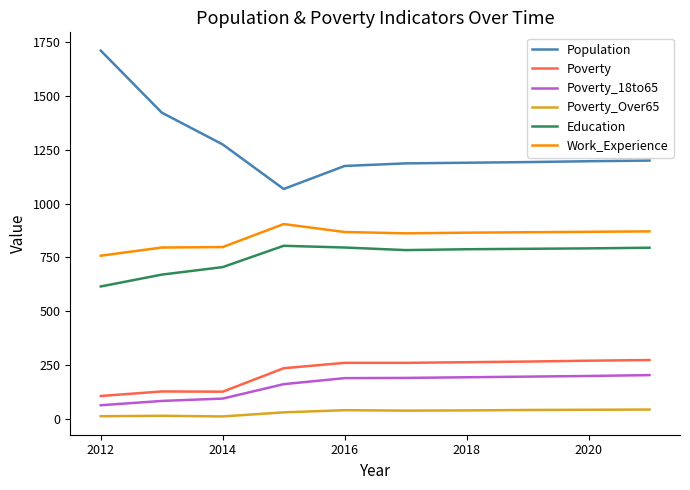

What is the difference between the maximum and minimum values in the Education series?

189